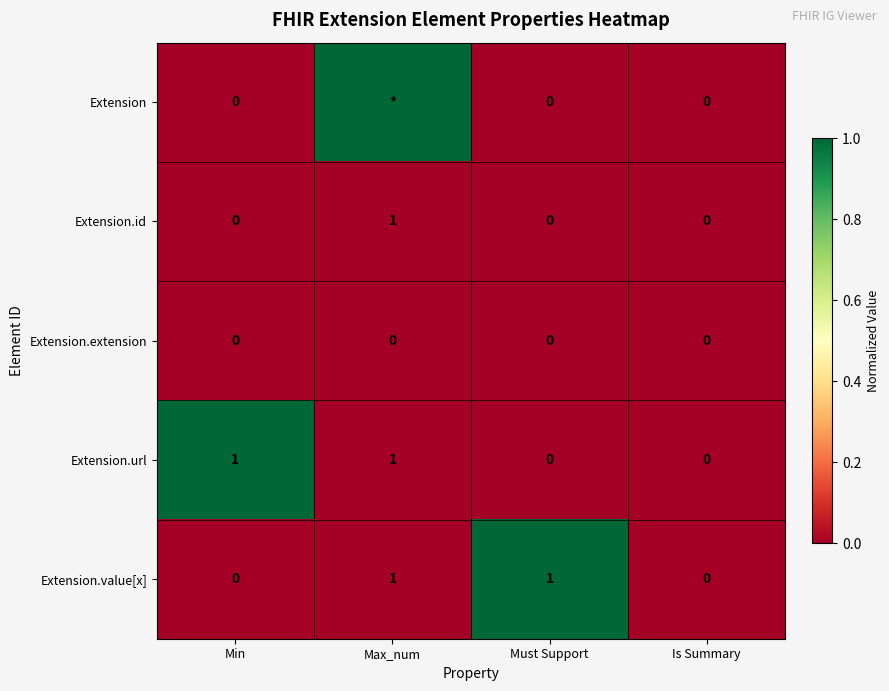

Is it true that Extension.value[x] equals 0 at Min?

True